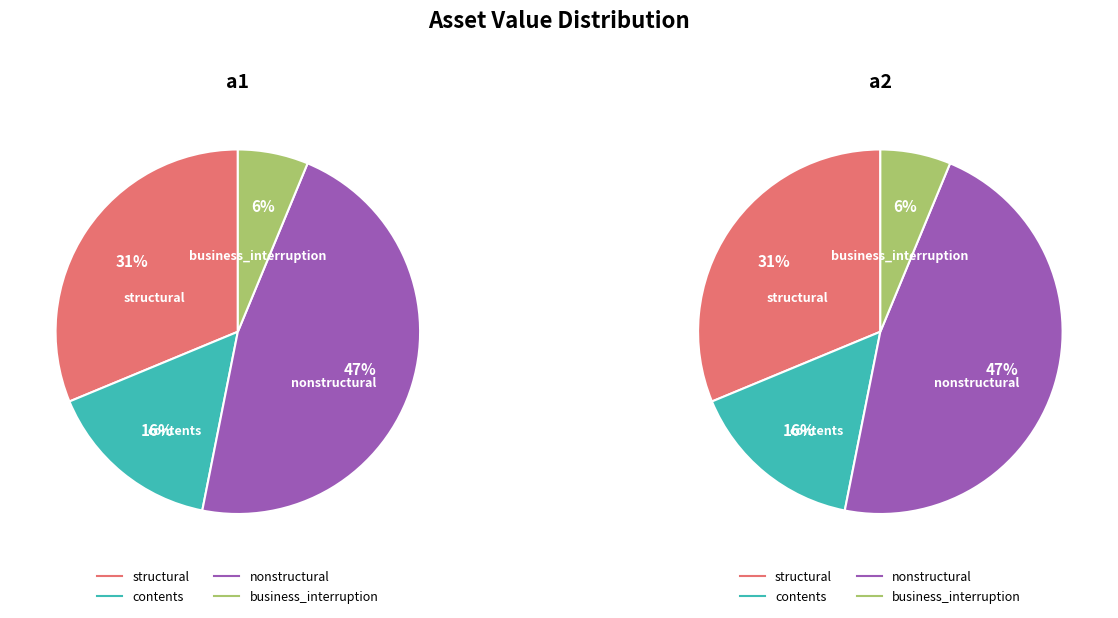

To the nearest percent, what percentage of the pie is a2?

50%